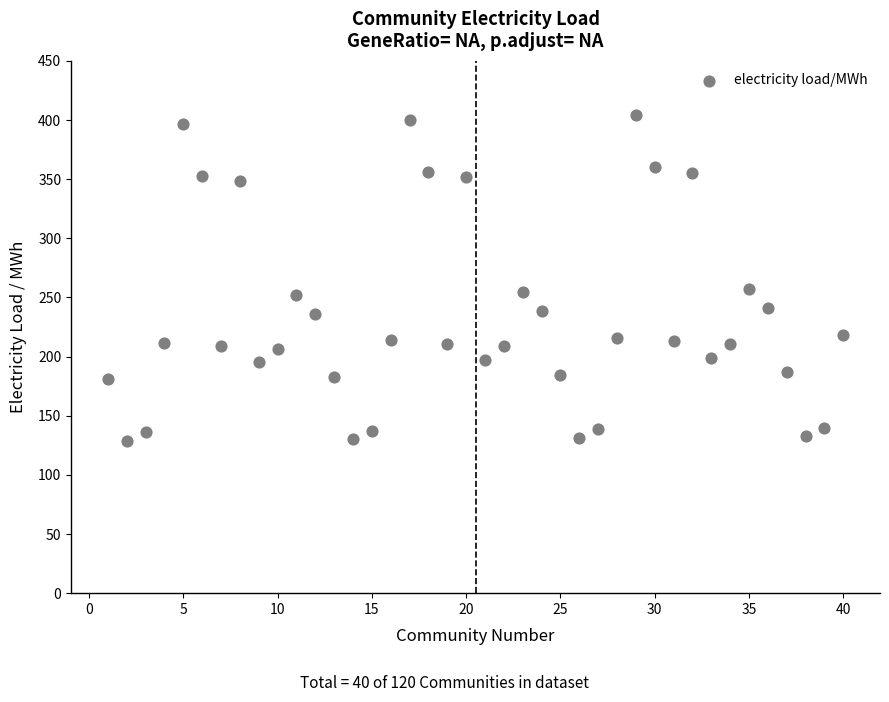

What is the range of X values (max minus min)?

39.0